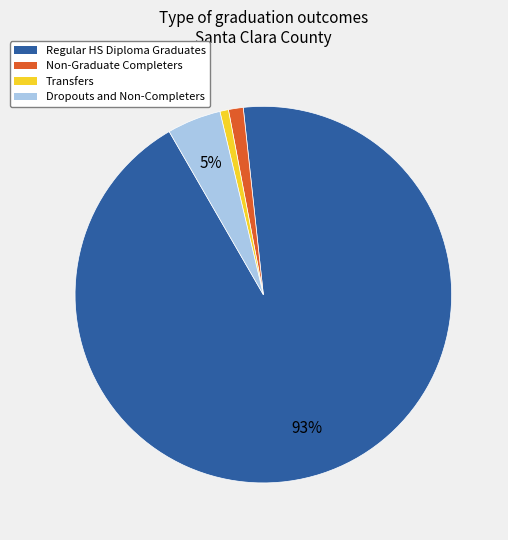

Between Transfers and Regular HS Diploma Graduates, which is larger?

Regular HS Diploma Graduates